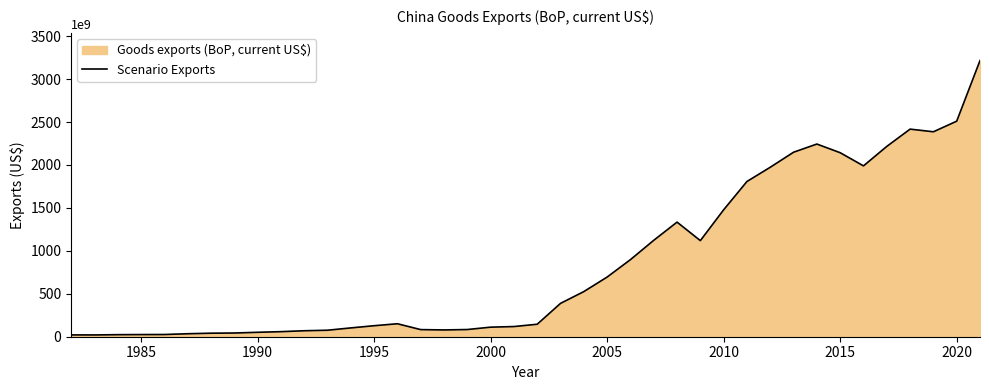

Is it true that the value at 2010 is 486576598514.2?

False